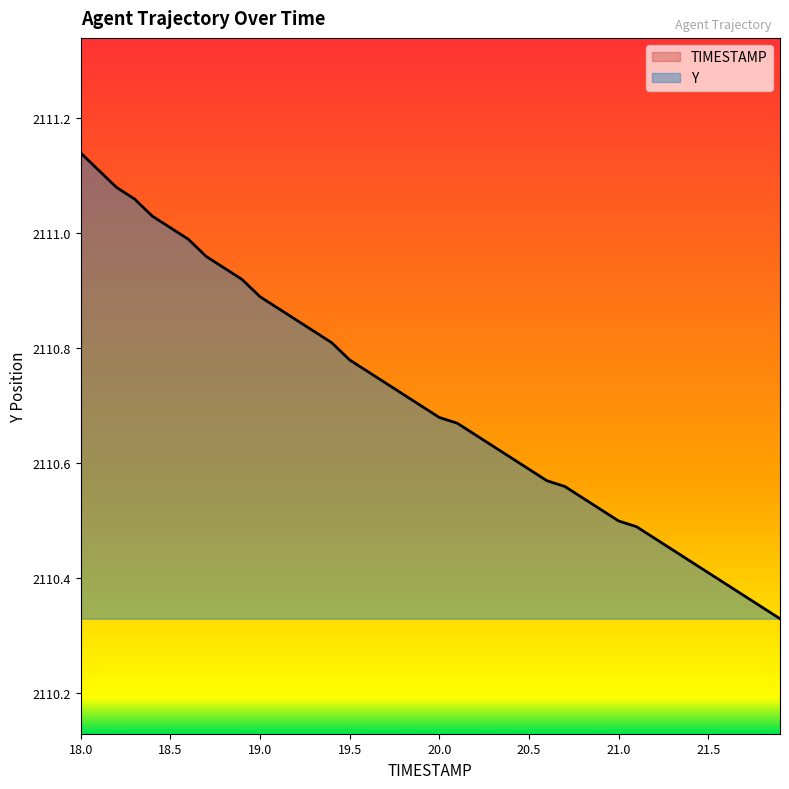

Reading left to right, list all the values displayed in this chart.

TIMESTAMP: 18.0	18.1	18.2	18.3	18.4	18.5	18.6	18.7	18.8	18.9	19.0	19.1	19.2	19.3	19.4	19.5	19.6	19.7	19.8	19.9	20.0	20.1	20.2	20.3	20.4	20.5	20.6	20.7	20.8	20.9	21.0	21.1	21.2	21.3	21.4	21.5	21.6	21.7	21.8	21.9
Y: 2111.1	2111.1	2111.1	2111.1	2111.0	2111.0	2111.0	2111.0	2110.9	2110.9	2110.9	2110.9	2110.8	2110.8	2110.8	2110.8	2110.8	2110.7	2110.7	2110.7	2110.7	2110.7	2110.7	2110.6	2110.6	2110.6	2110.6	2110.6	2110.5	2110.5	2110.5	2110.5	2110.5	2110.4	2110.4	2110.4	2110.4	2110.4	2110.3	2110.3